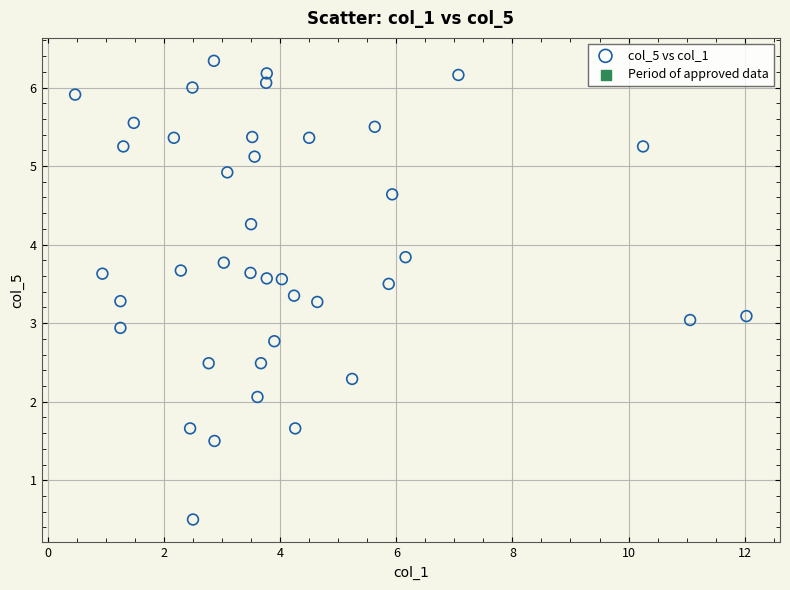

What is the range of Y values (max minus min)?

5.8